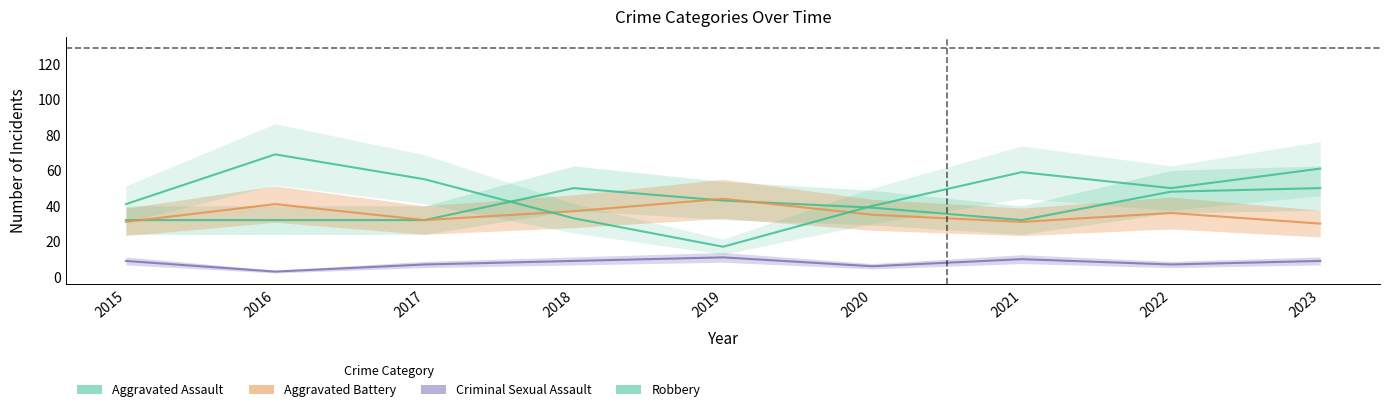

Which has a higher value, 2016 or 2019?

2019